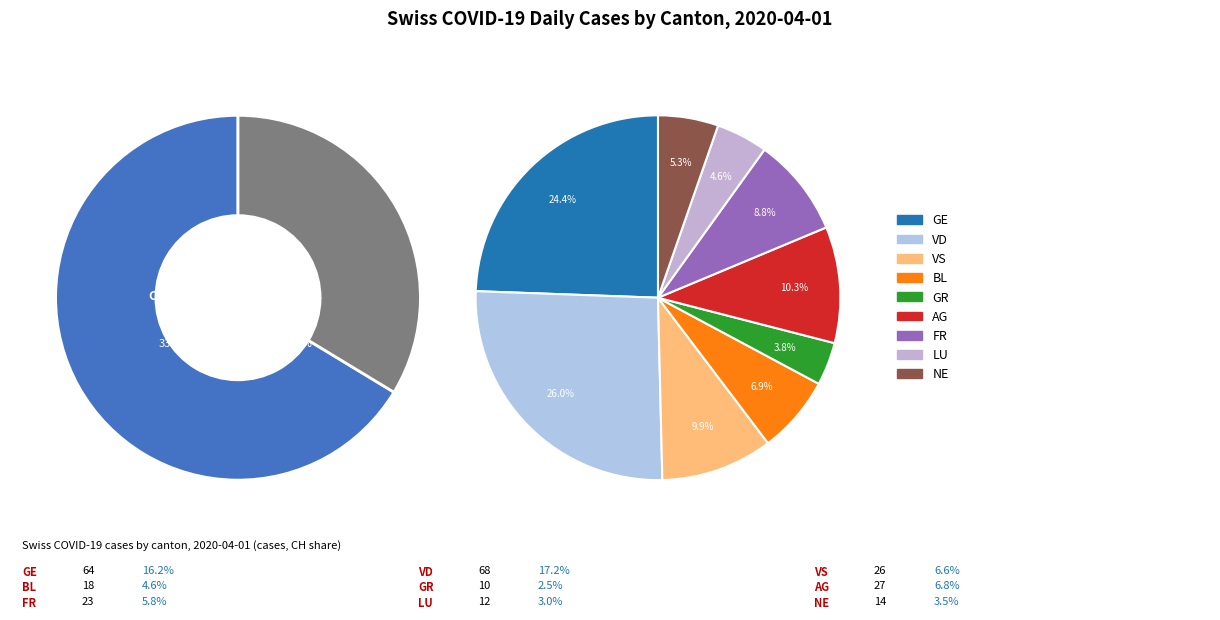

What is the change in value from BL to NE?

-4